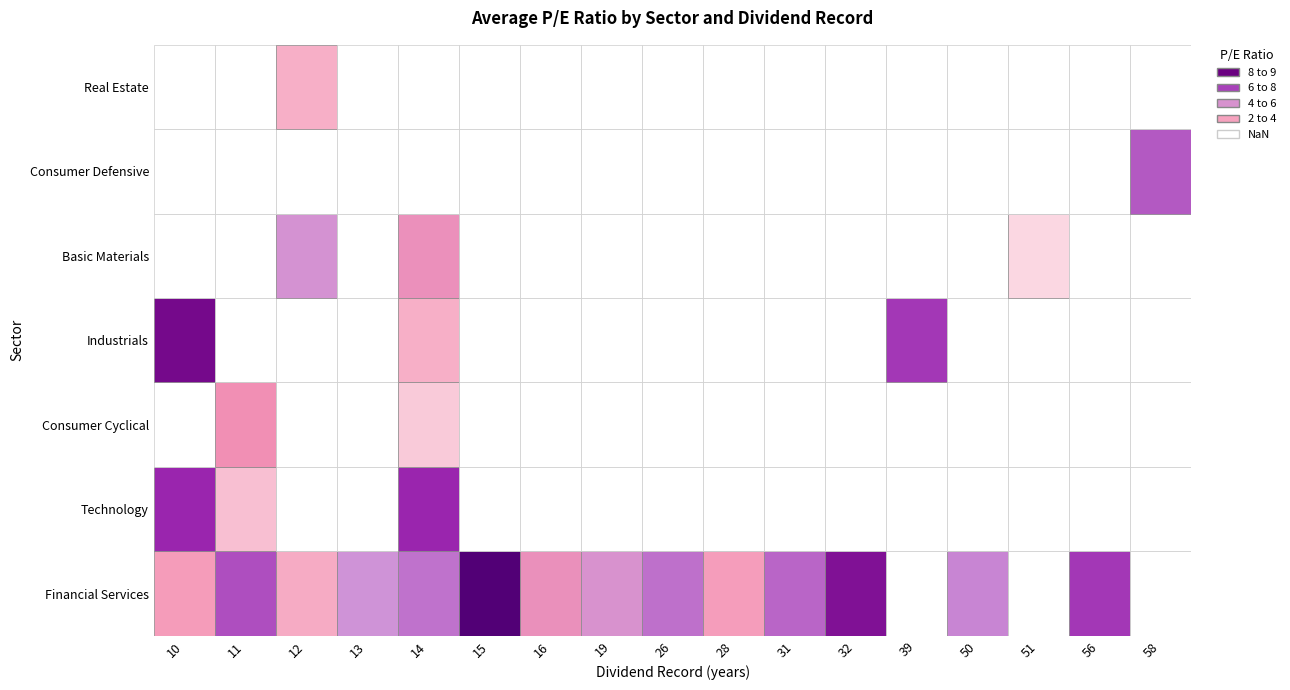

The Industrials series shows -2.5 at 50. True or false?

False